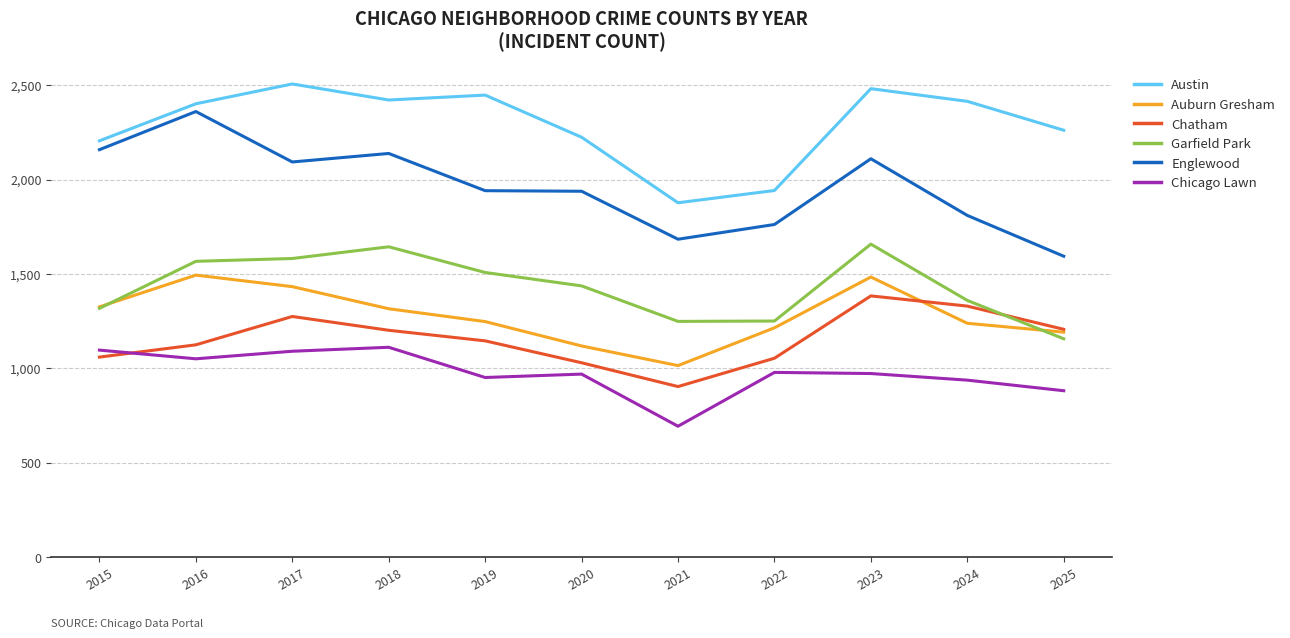

The Chicago Lawn series shows 1471 at 2023. True or false?

False